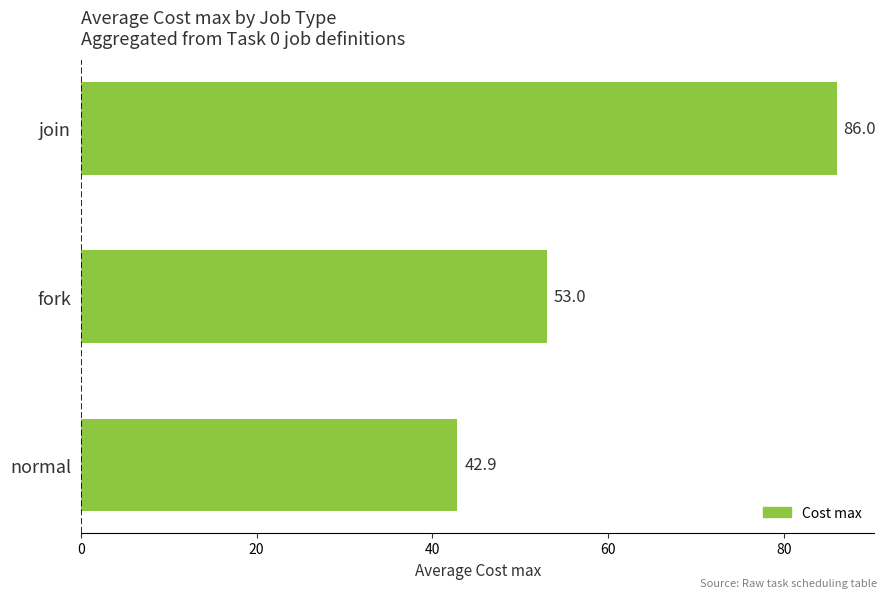

Reading bottom to top, list all the values displayed in this chart.

normal=42.9	fork=53.0	join=86.0